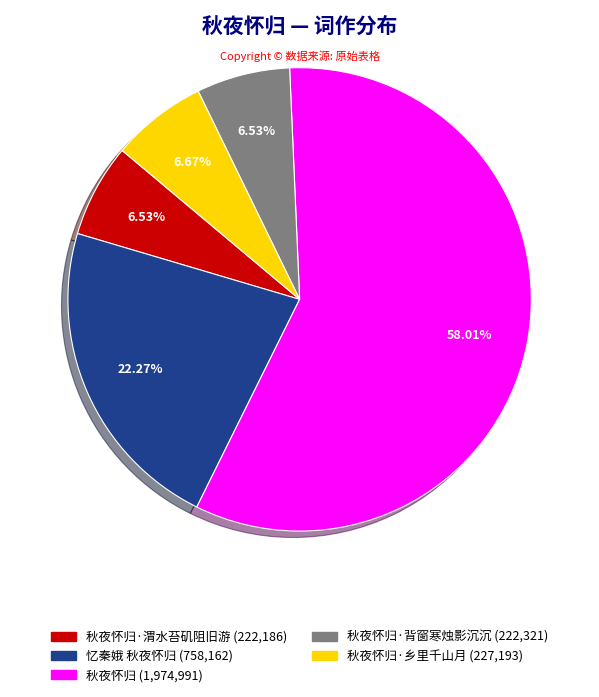

Does any single category account for the majority?

Yes